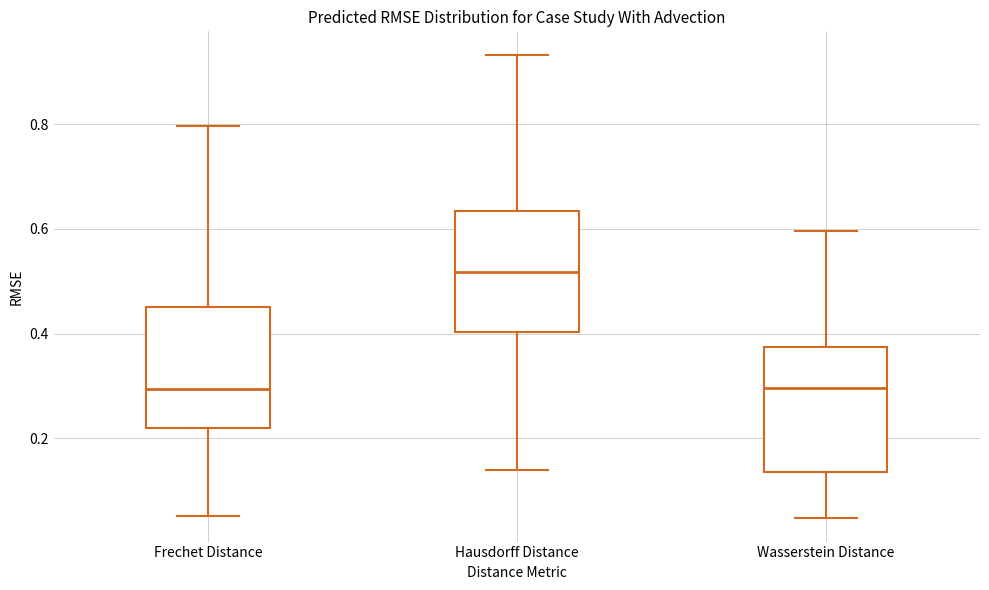

Reading left to right, read every box against the y-axis: the position of its median line, the range the box covers, and the ends of its whiskers. The values are not printed on the chart, so give them approximately, as read against the axis.

Frechet Distance: median 0.30, box 0.22 to 0.46, whiskers 0.06 to 0.80
Hausdorff Distance: median 0.52, box 0.40 to 0.64, whiskers 0.14 to 0.94
Wasserstein Distance: median 0.30, box 0.14 to 0.38, whiskers 0.04 to 0.60